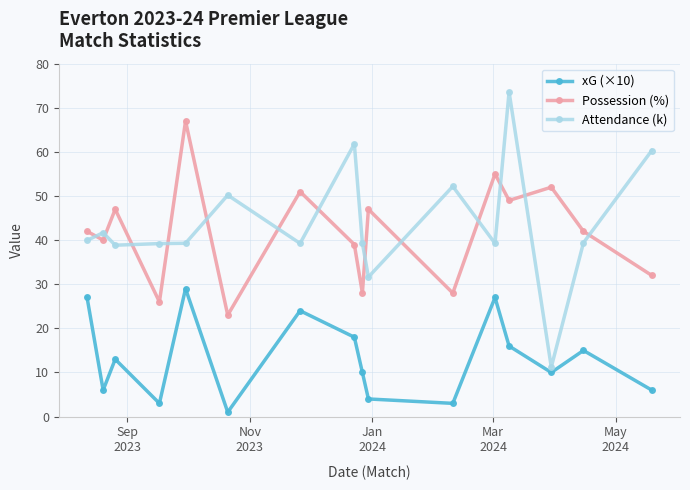

What is the value of the xG (×10) point at the 13th from the left?

16.0